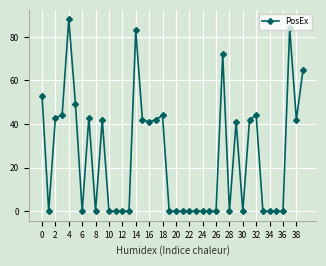

True or false: the data has more than 2 interior local peaks.

True